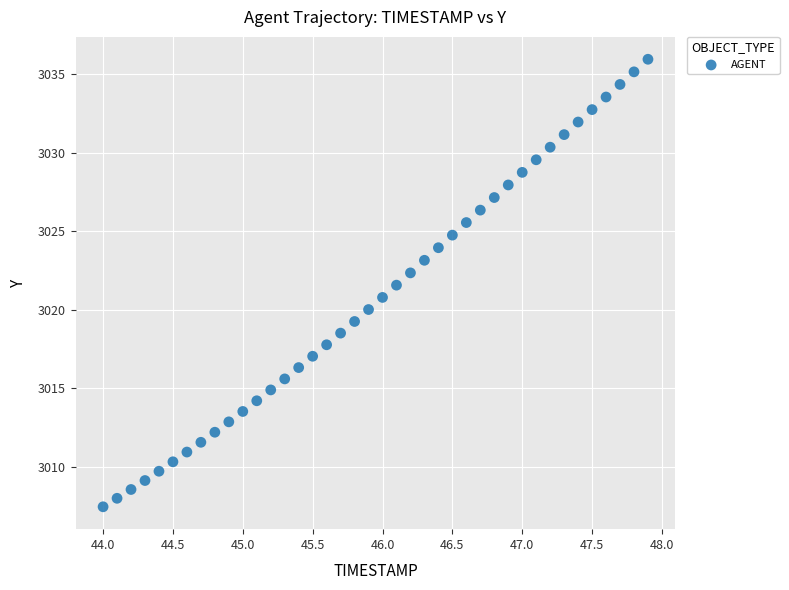

What is the range of X values (max minus min)?

3.9